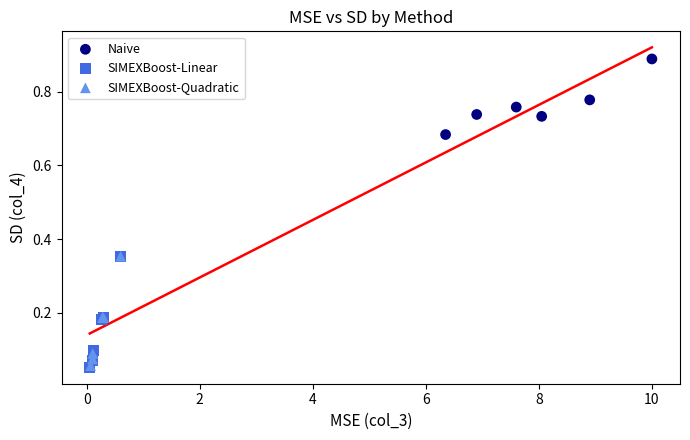

Which series has the widest spread of Y values?

SIMEXBoost-Linear